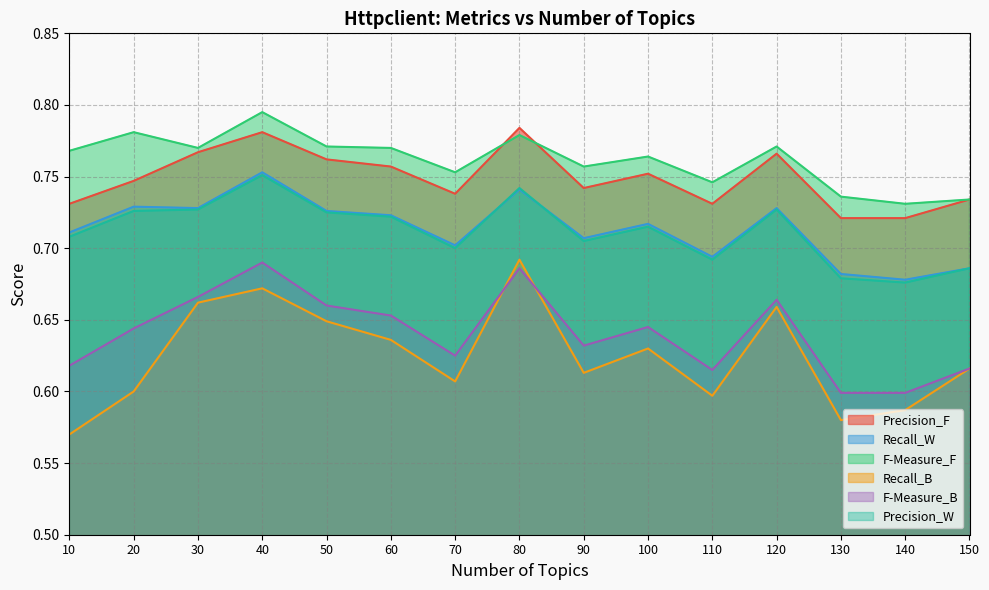

Which label corresponds to the smallest value in the chart?

10